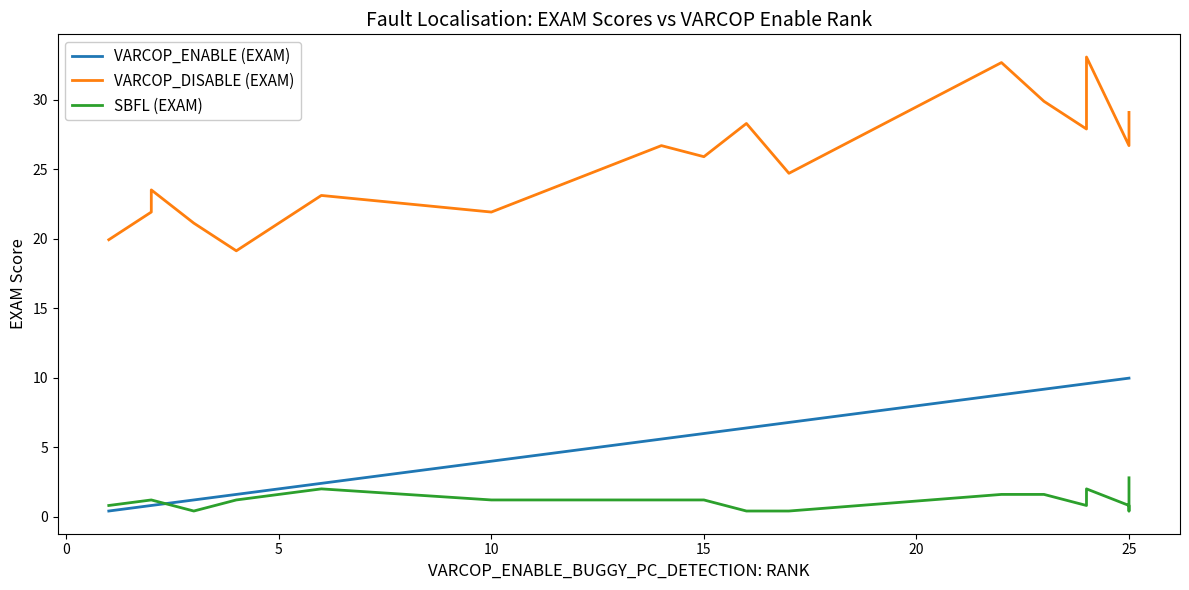

True or false: VARCOP_ENABLE (EXAM) has more than 0 points higher than both neighbors.

False